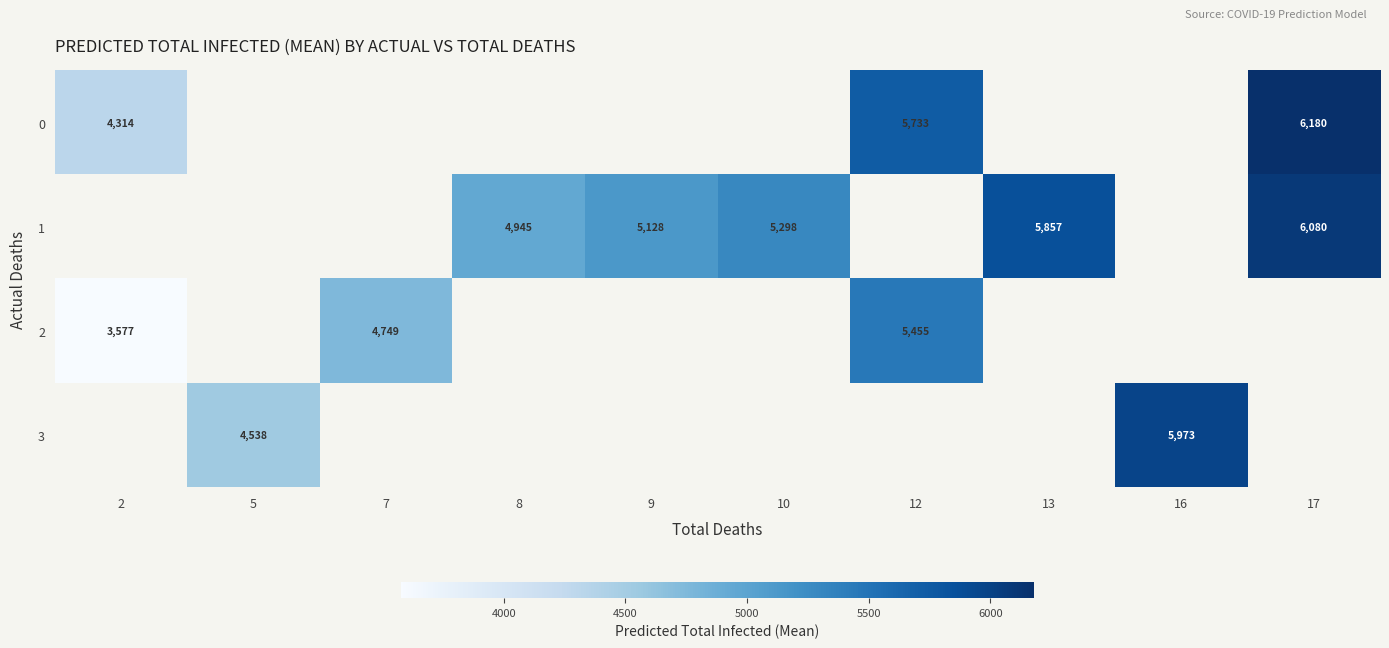

What is the difference between the second highest and second lowest values in the row_3 series?

1435.0